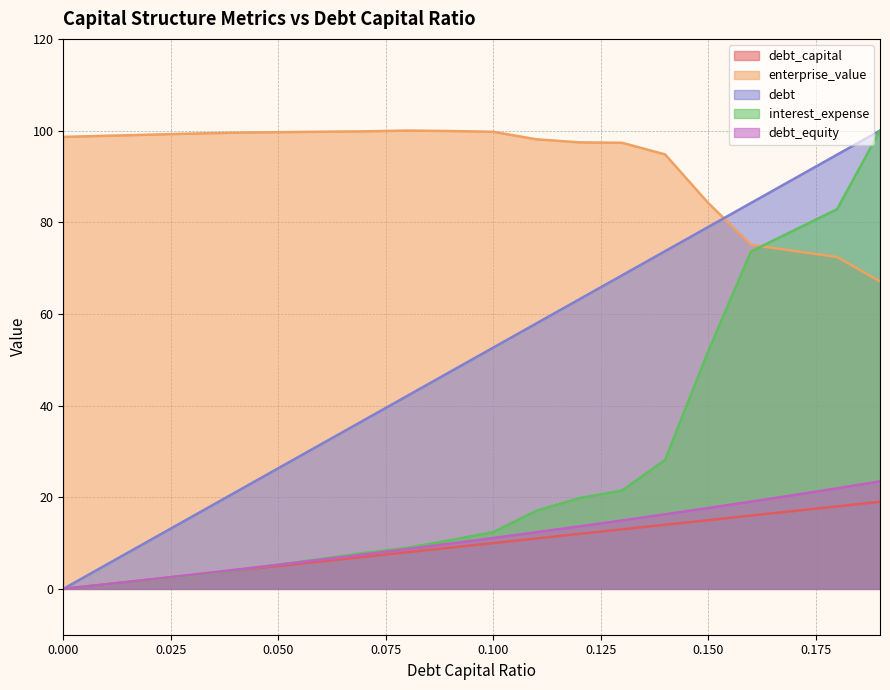

Which series has the widest spread of values?

debt